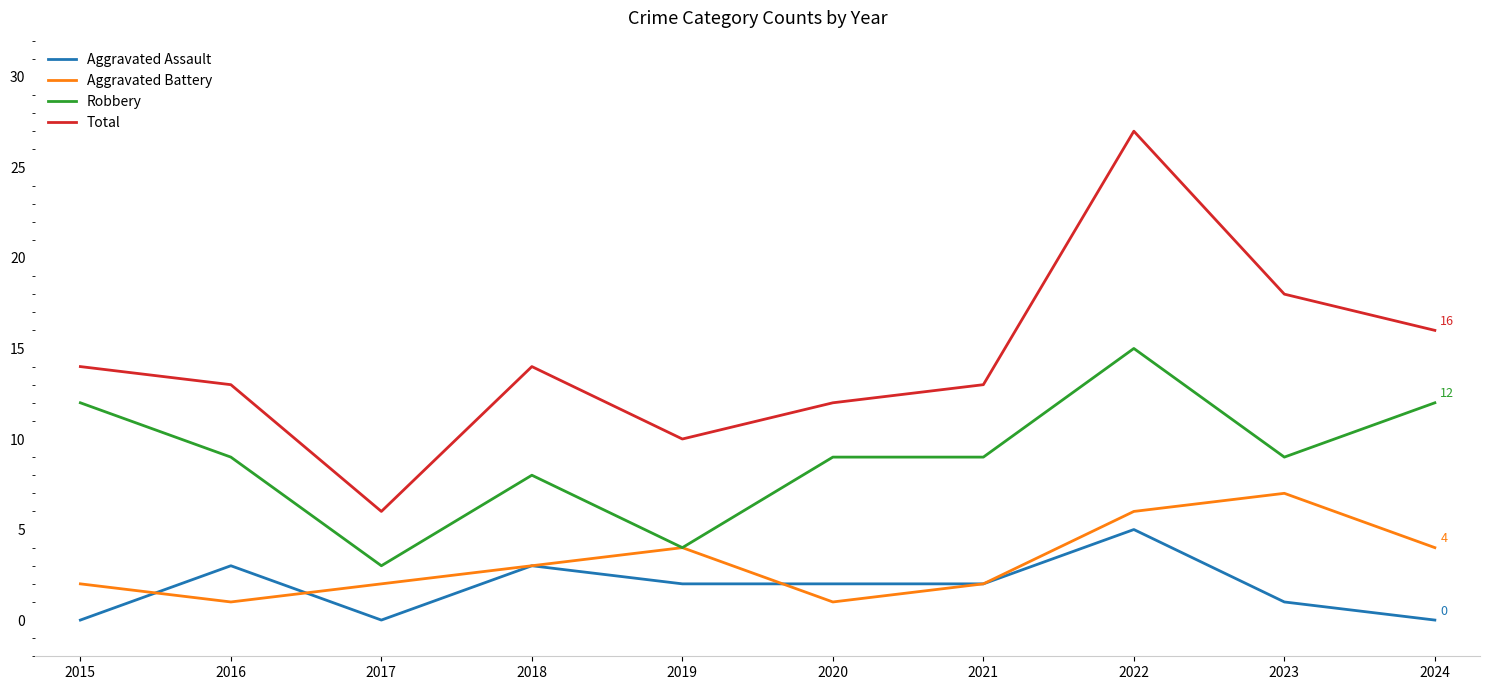

At 2016, list the series in order from smallest to largest.

Aggravated Battery, Aggravated Assault, Robbery, Total